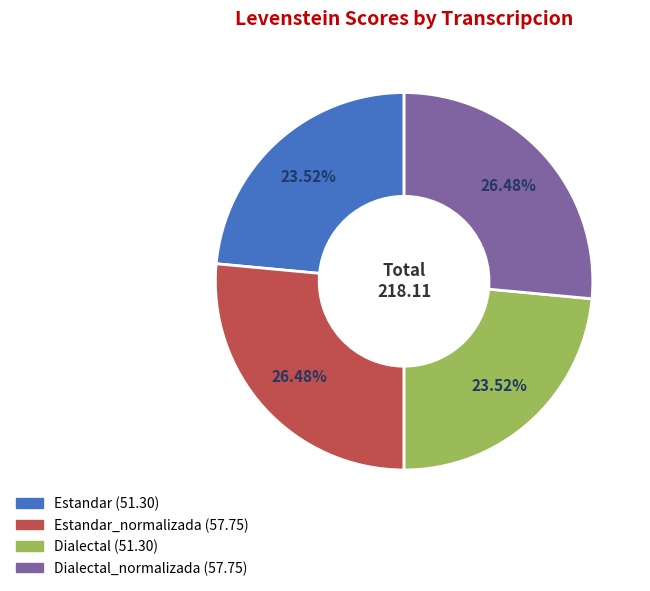

Does any single category account for the majority?

No